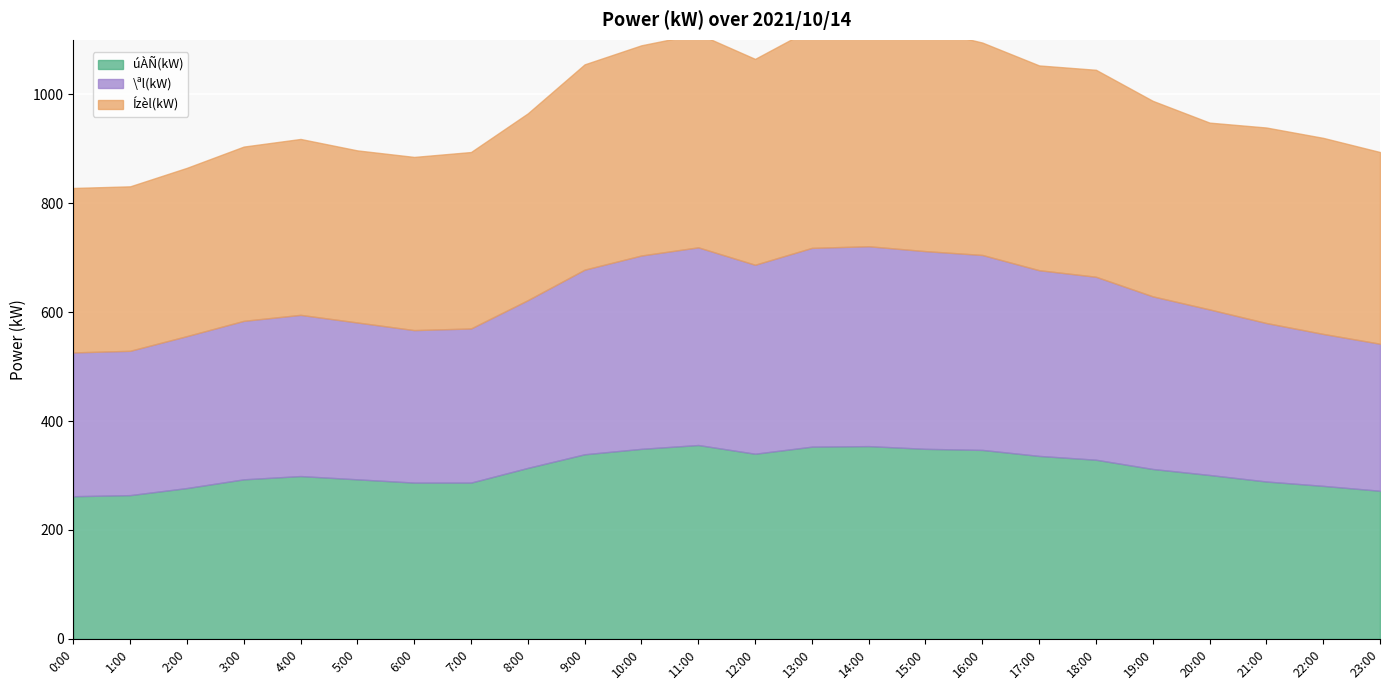

How many values in the Ízèl(kW) series exceed 359?

11